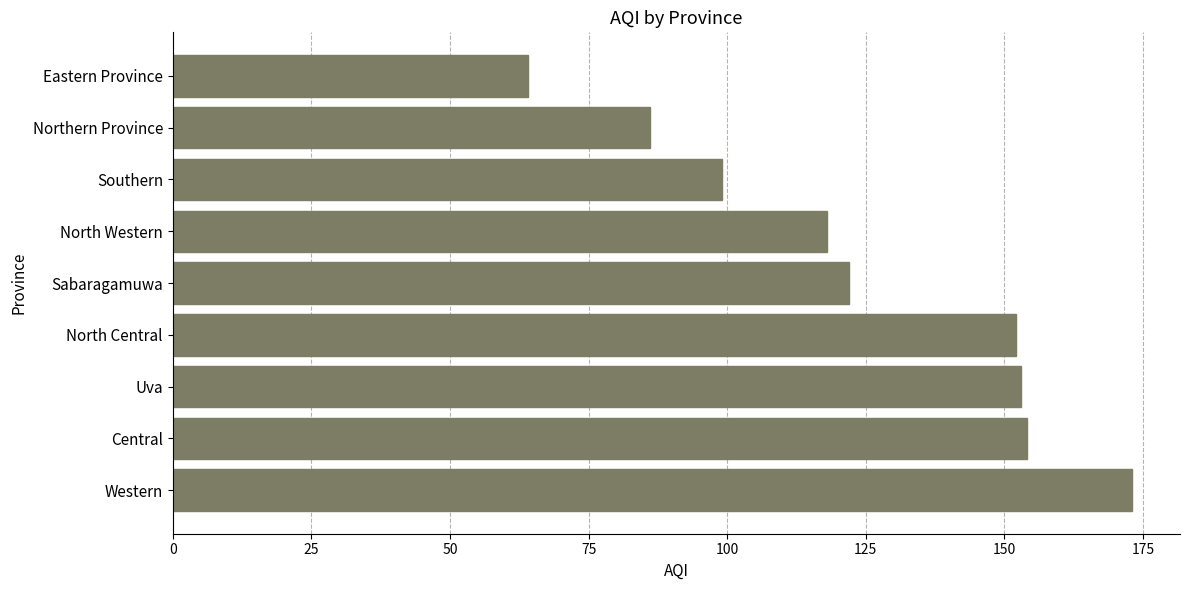

True or false: the data shows 20 at Eastern Province.

False